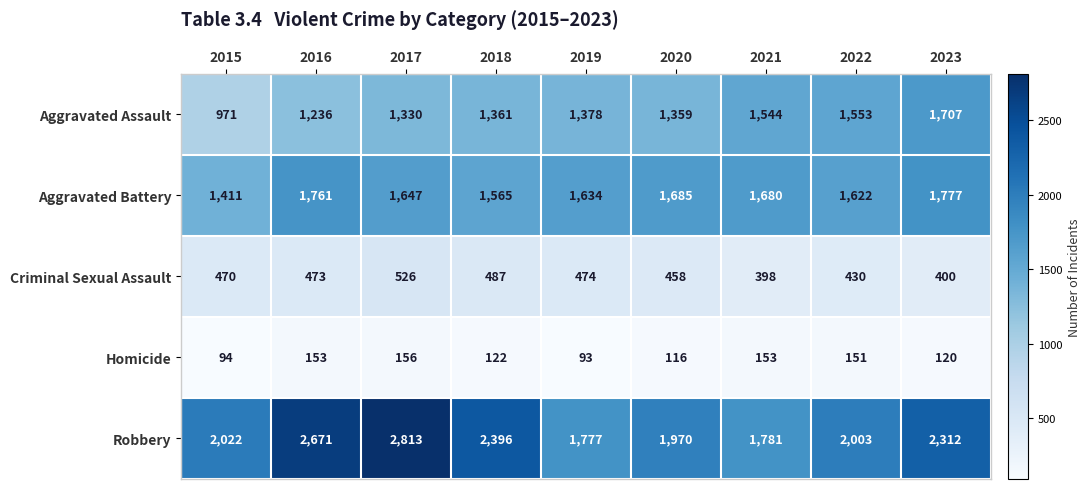

What is the approximate value of Homicide at 2019, to the nearest 10?

90